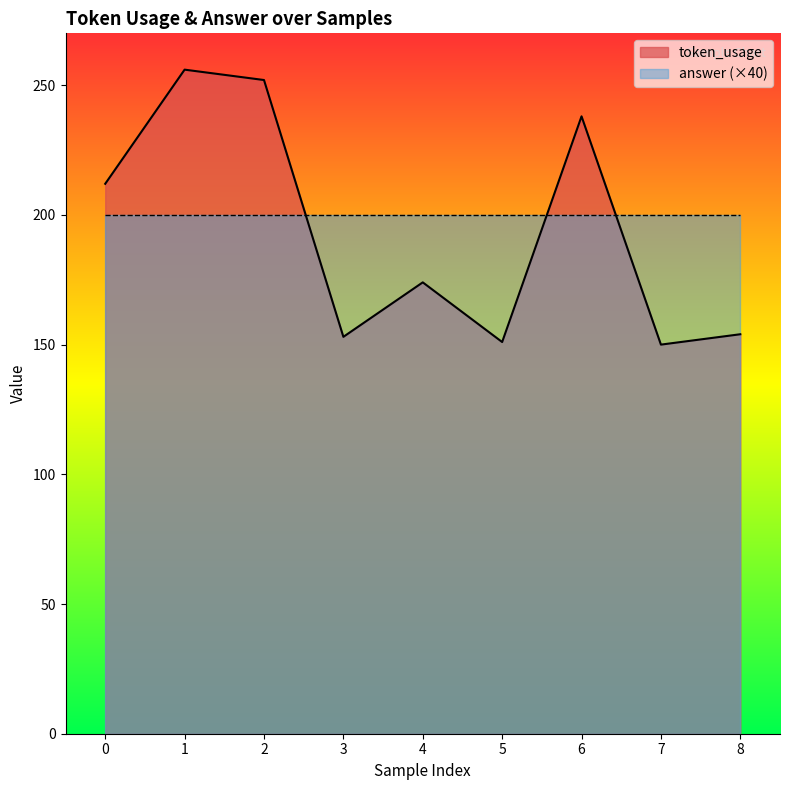

List the labels in order of value, smallest first.

7, 5, 3, 8, 4, 0, 6, 2, 1